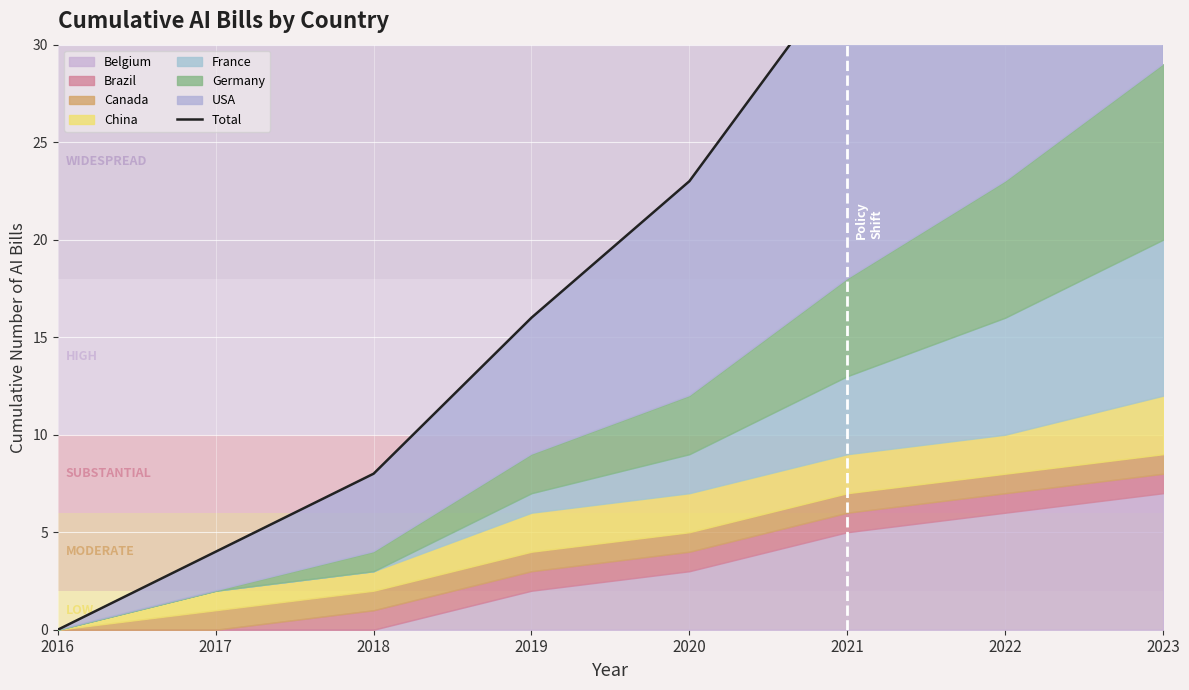

What is the greatest value displayed?

57